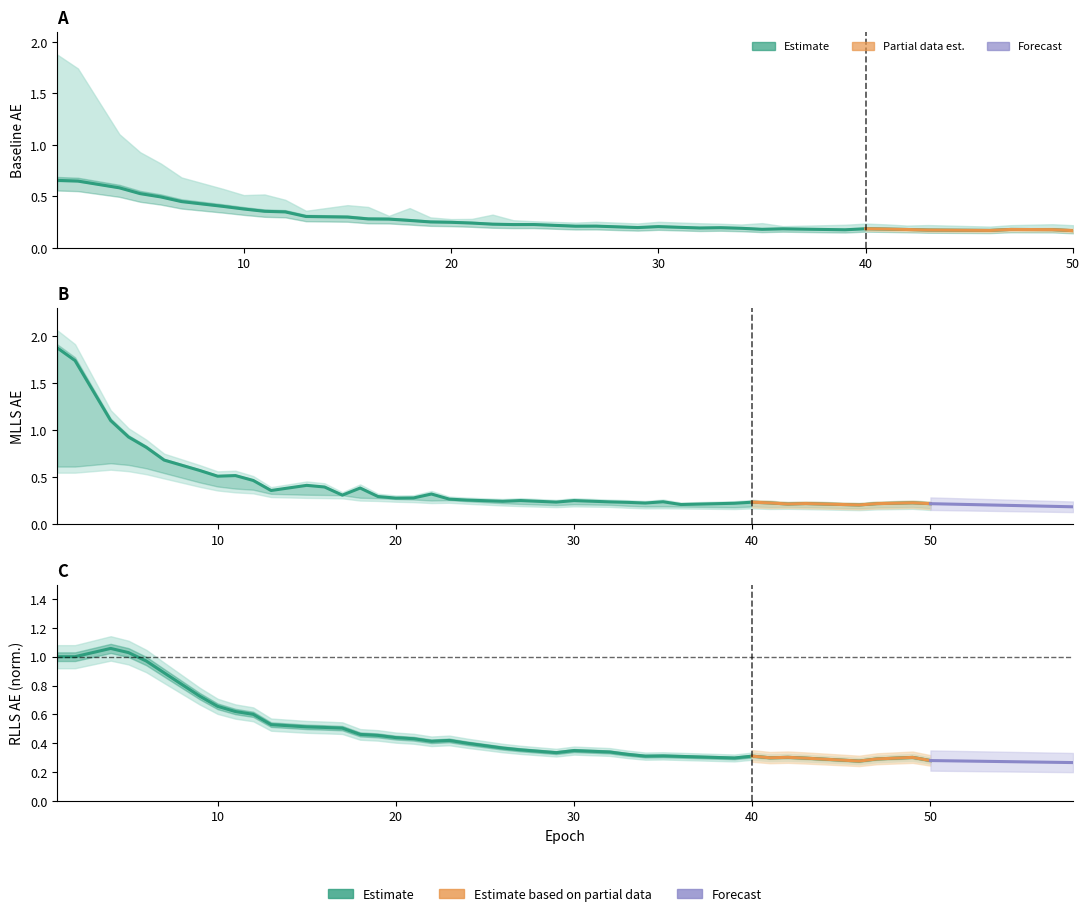

How many interior local valleys does the MLLS_AE series have?

10